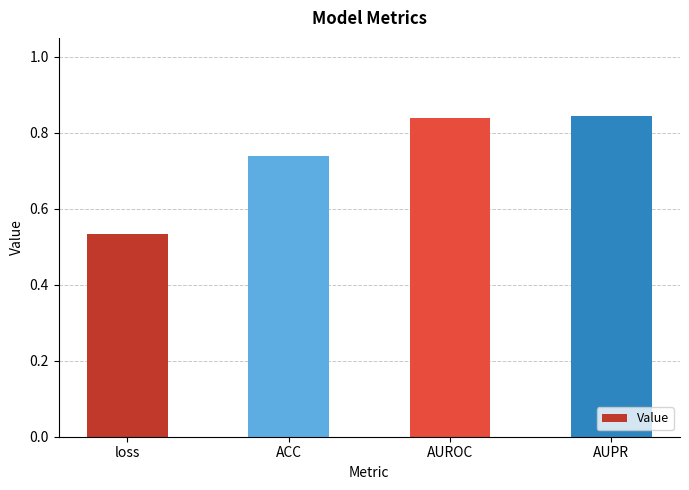

Between loss and AUROC, which is larger?

AUROC